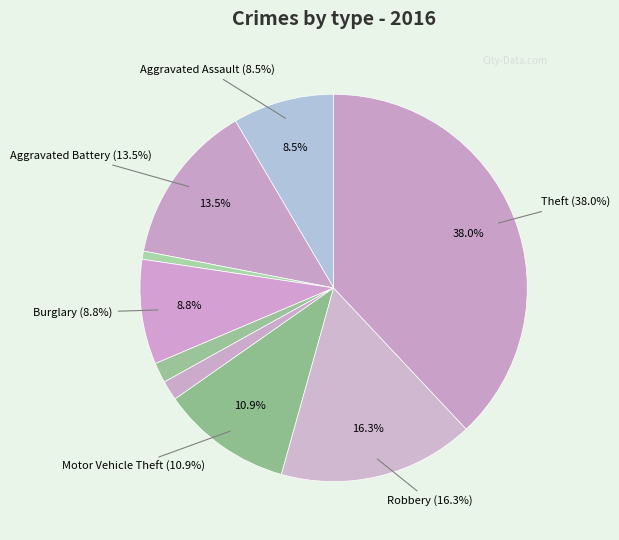

How many segments does this pie chart have?

9